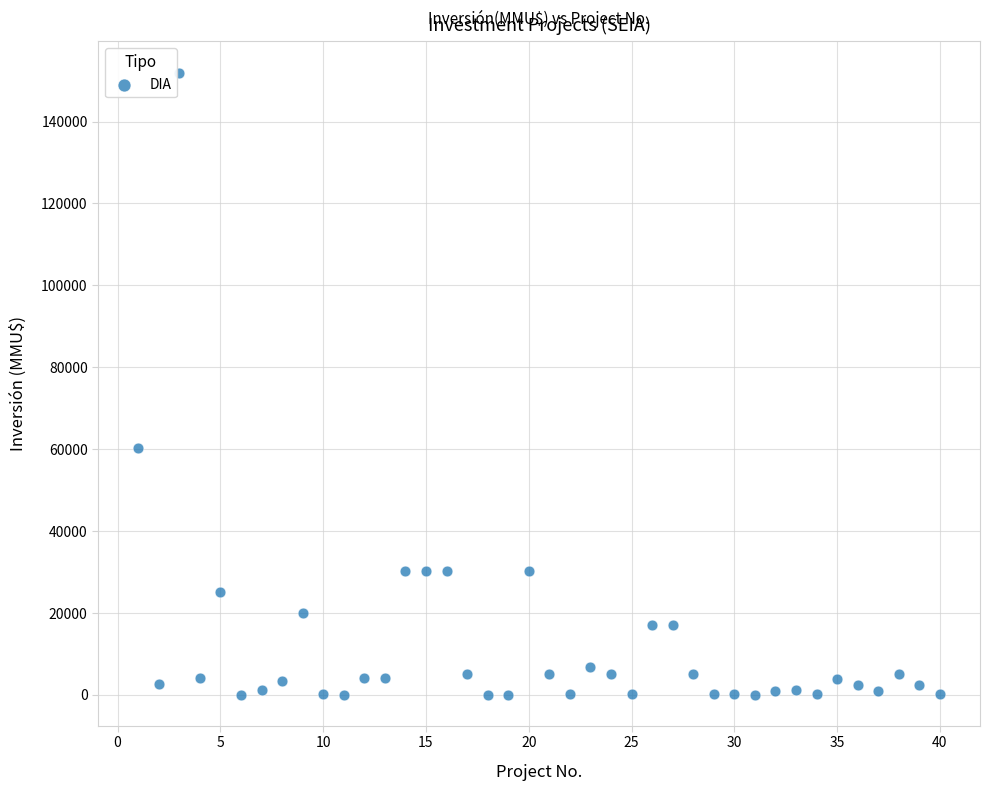

What is the range of X values (max minus min)?

39